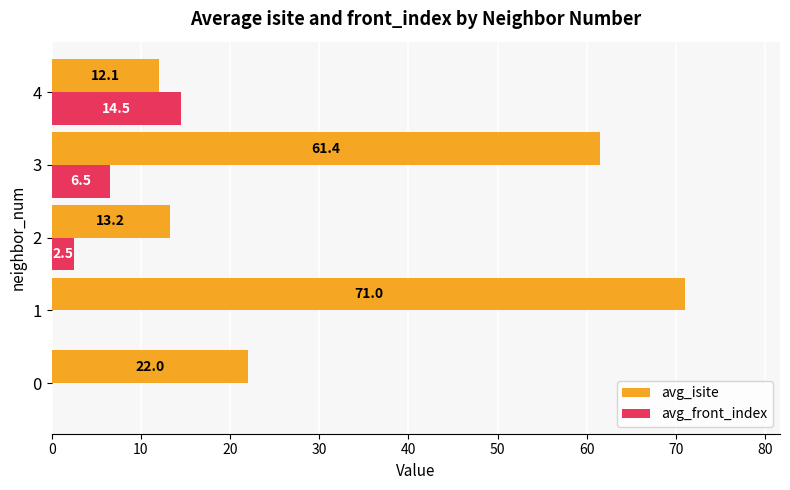

What is the sum of the avg_isite values at 3 and 4?

73.5